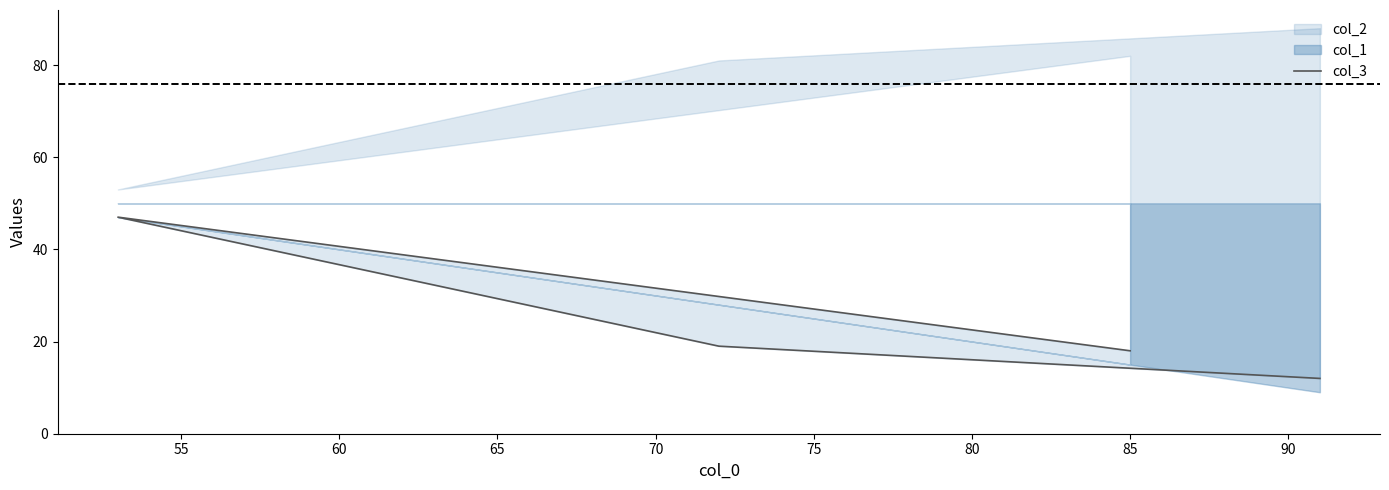

What is the difference between the values at 55 and 50?

29